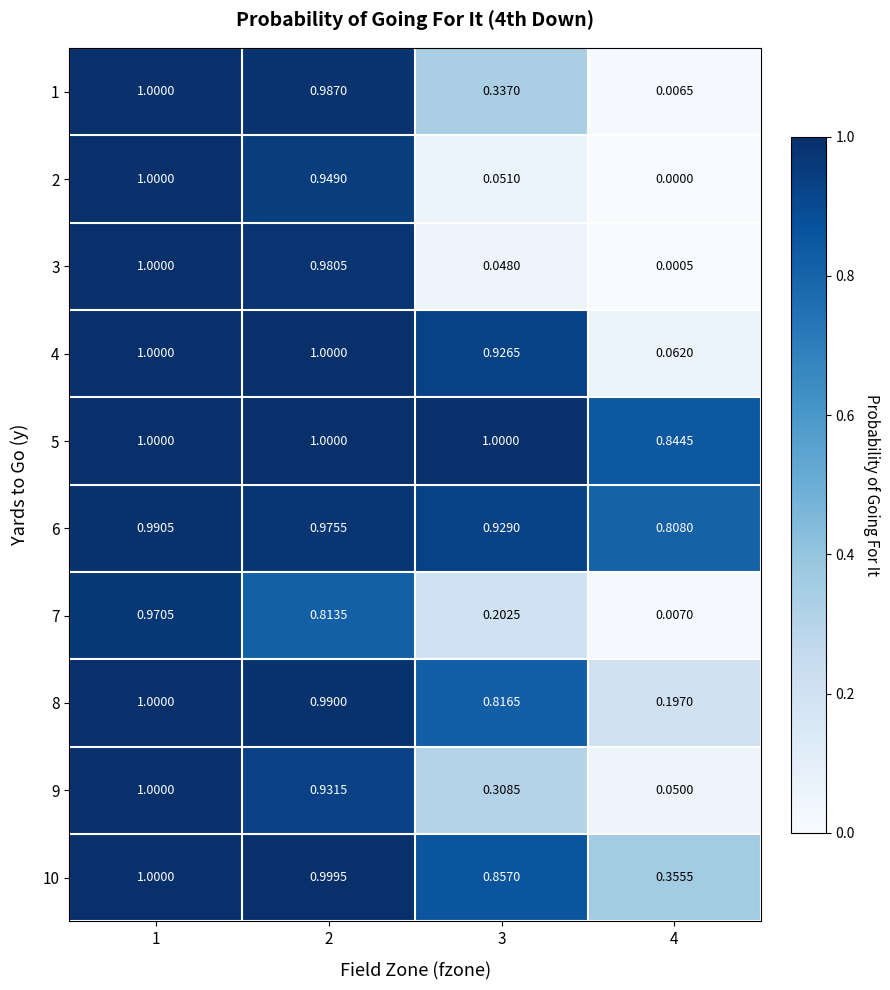

Is the value of 5 at 3 greater than the value of 1 at 4?

Yes